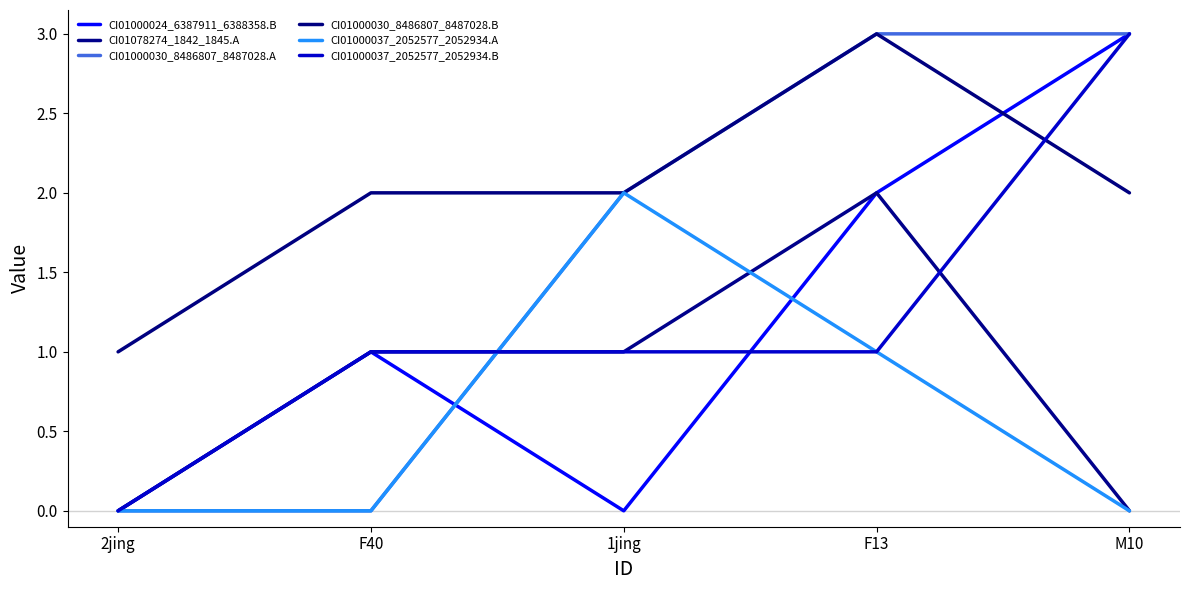

List the series in order of their peak value, lowest first.

CI01078274_1842_1845.A, CI01000037_2052577_2052934.A, CI01000024_6387911_6388358.B, CI01000030_8486807_8487028.A, CI01000030_8486807_8487028.B, CI01000037_2052577_2052934.B